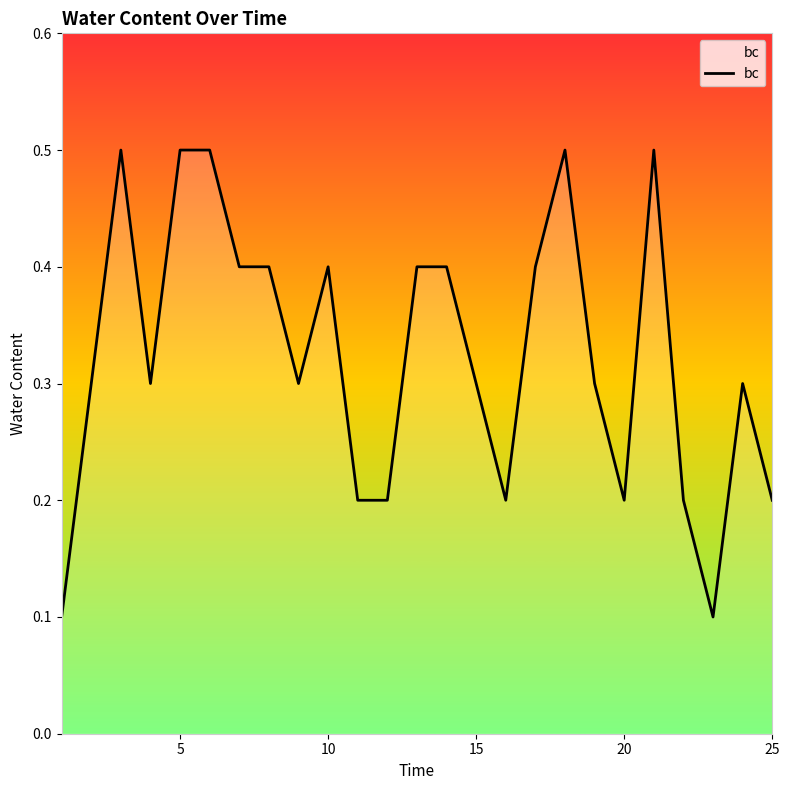

What is the maximum value shown in the chart?

0.5